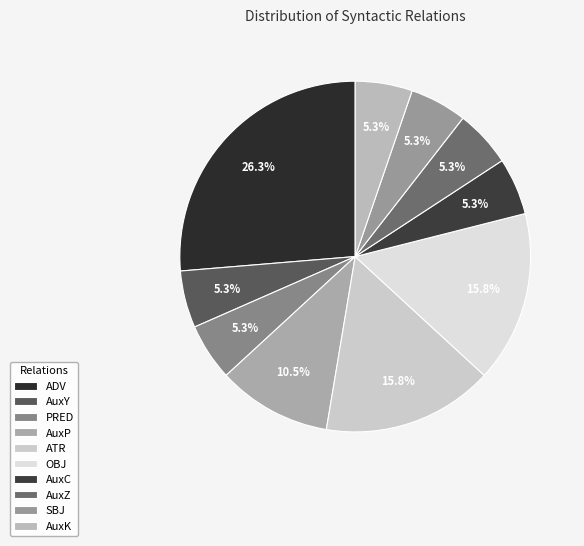

Is it true that AuxP is 3% of the pie?

False